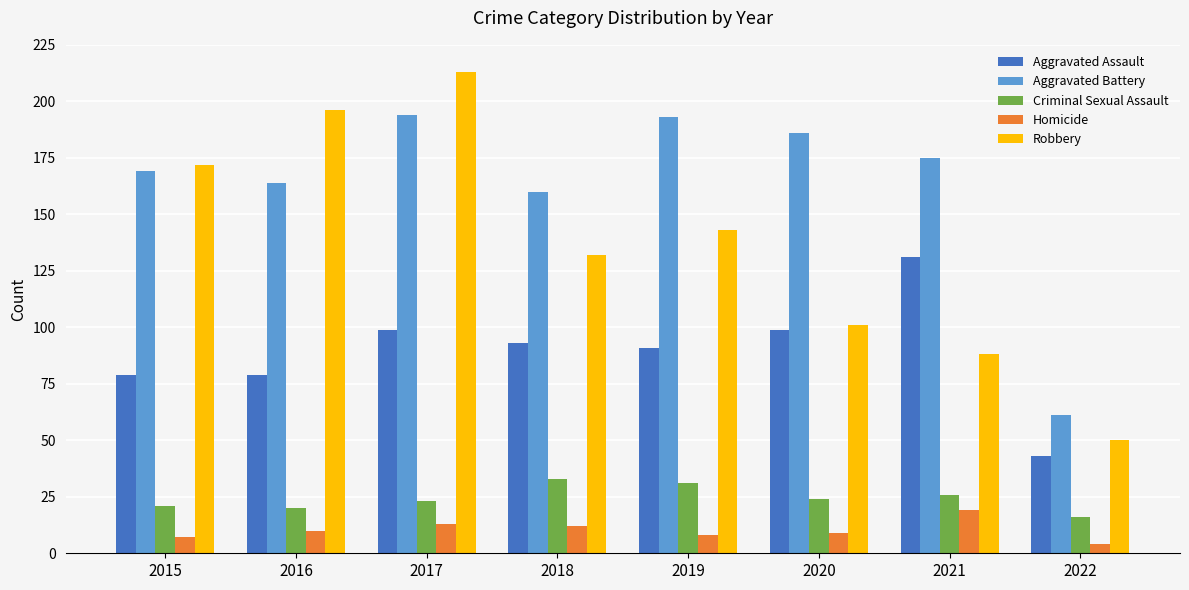

List the series in order of their peak value, highest first.

Robbery, Aggravated Battery, Aggravated Assault, Criminal Sexual Assault, Homicide